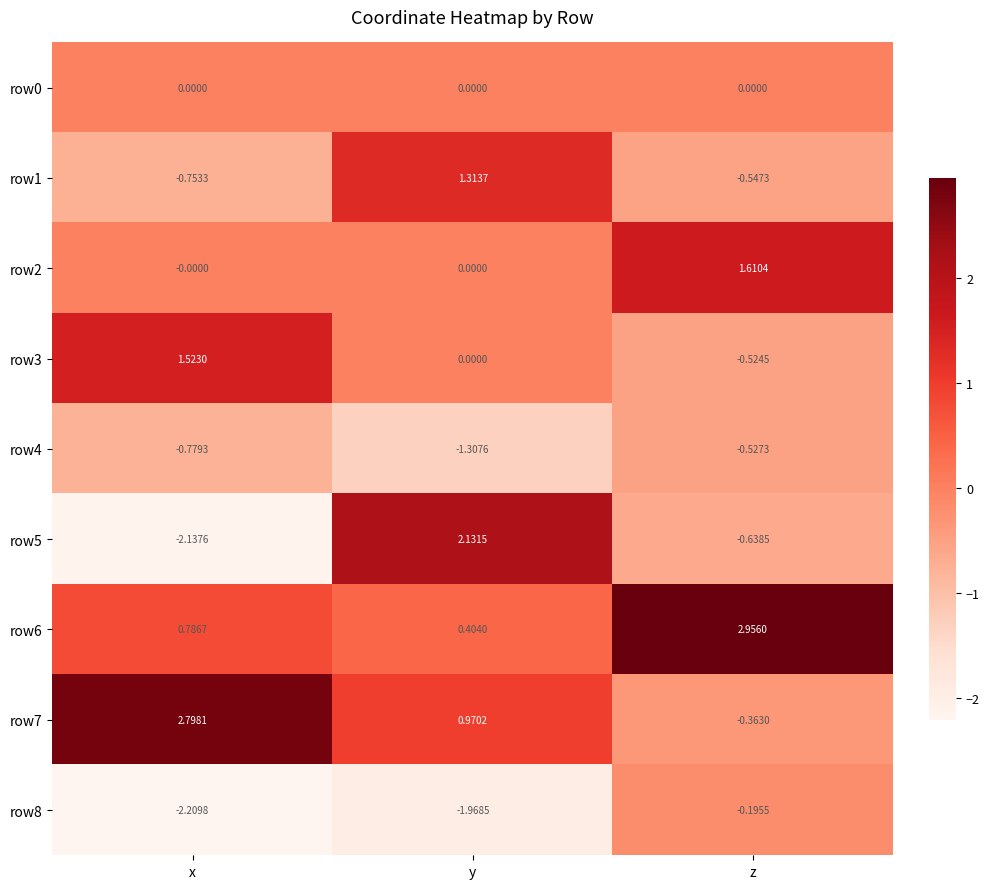

Between x and z, which series saw the biggest shift?

row7